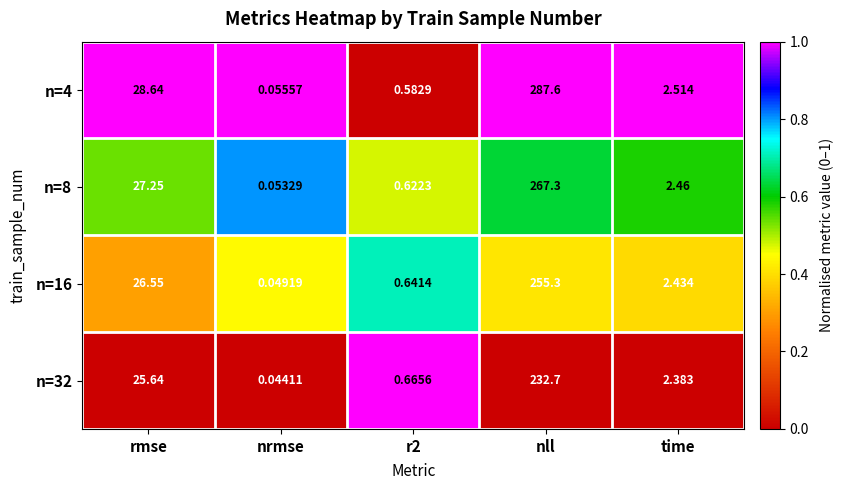

Which category has the lowest value in the n=8 series?

nrmse